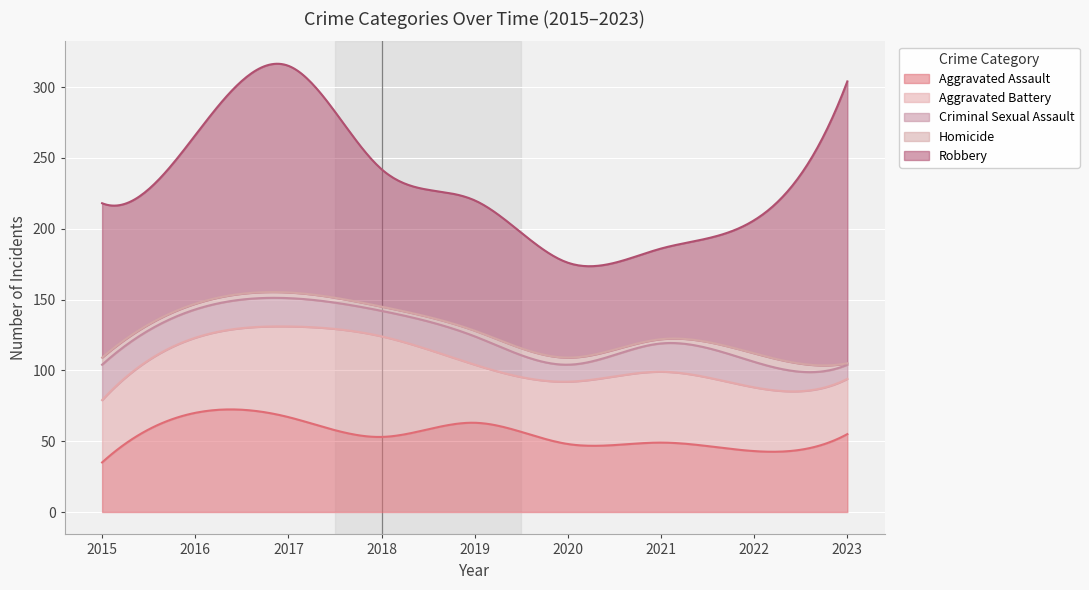

Does the chart display data point markers on the line(s)?

No